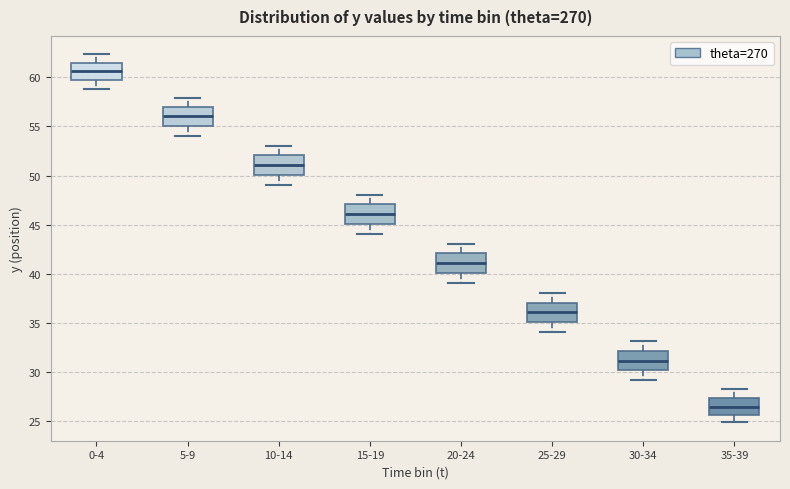

Reading left to right, read every box against the y-axis: the position of its median line, the range the box covers, and the ends of its whiskers. The values are not printed on the chart, so give them approximately, as read against the axis.

0-4: median 60.5, box 60.0 to 61.5, whiskers 59.0 to 62.5
5-9: median 56.0, box 55.0 to 57.0, whiskers 54.0 to 58.0
10-14: median 51.0, box 50.0 to 52.0, whiskers 49.0 to 53.0
15-19: median 46.0, box 45.0 to 47.0, whiskers 44.0 to 48.0
20-24: median 41.0, box 40.0 to 42.0, whiskers 39.0 to 43.0
25-29: median 36.0, box 35.0 to 37.0, whiskers 34.0 to 38.0
30-34: median 31.0, box 30.0 to 32.0, whiskers 29.0 to 33.0
35-39: median 26.5, box 25.5 to 27.5, whiskers 25.0 to 28.0